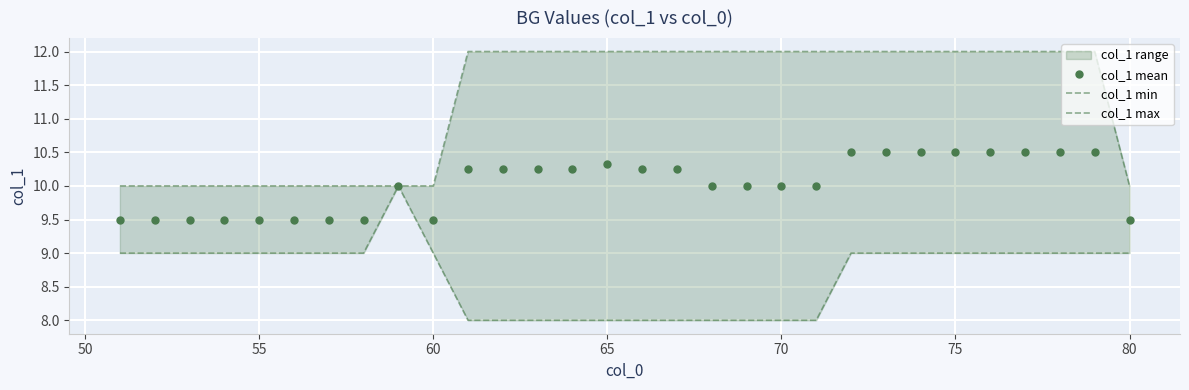

What is the maximum value for col_1 mean?

10.5